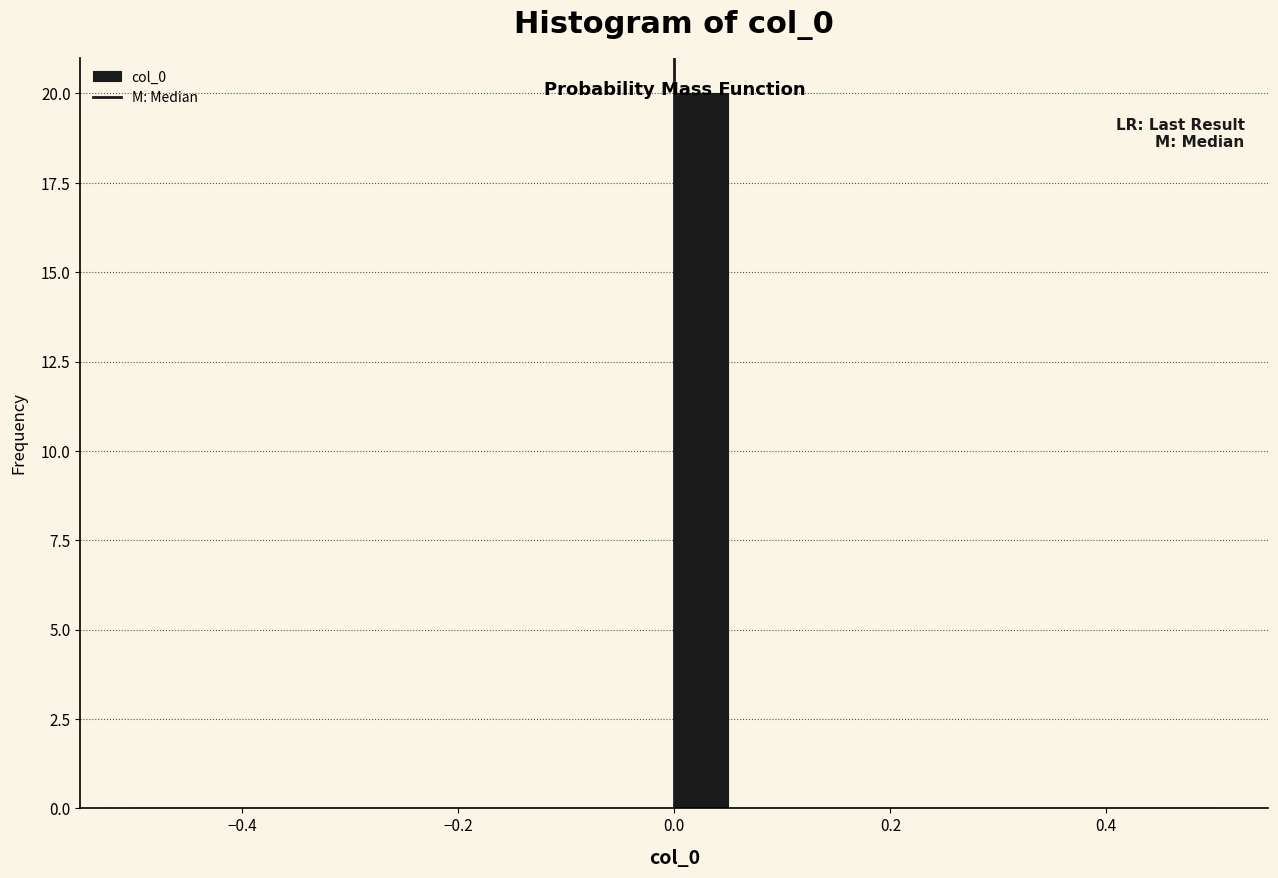

Around what value on the x-axis is the tallest bar? Give the approximate position of its centre, as read against the axis.

0.02